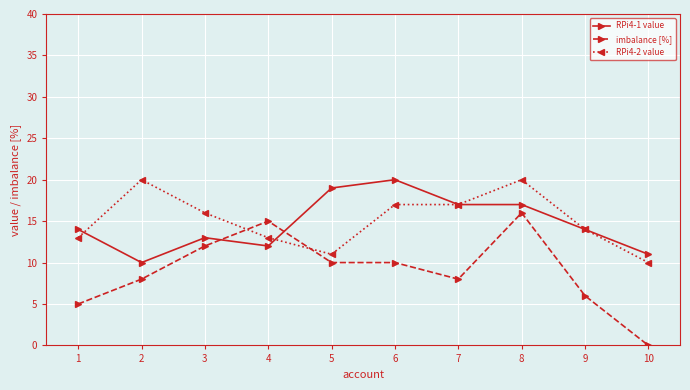

What is the sum of the imbalance [%] values at 1 and 5?

15